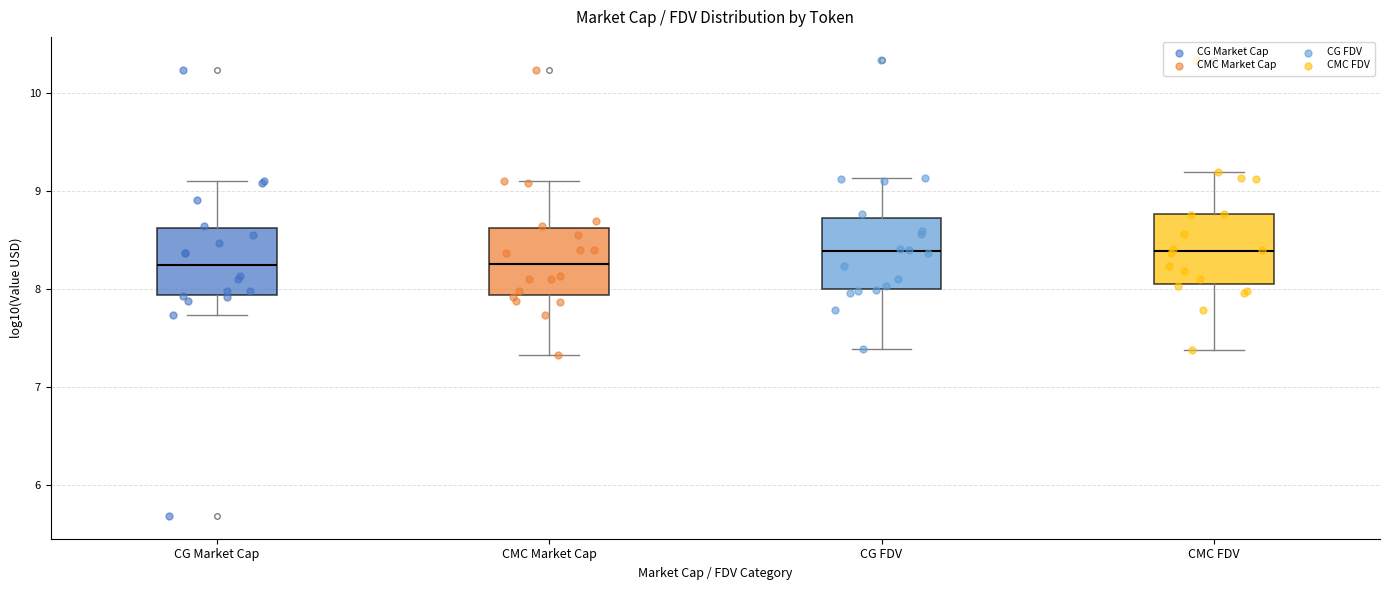

Reading left to right, read every box against the y-axis: the position of its median line, the range the box covers, and the ends of its whiskers. The values are not printed on the chart, so give them approximately, as read against the axis.

CG Market Cap: median 8.3, box 7.9 to 8.6, whiskers 7.7 to 9.1
CMC Market Cap: median 8.3, box 7.9 to 8.6, whiskers 7.3 to 9.1
CG FDV: median 8.4, box 8.0 to 8.7, whiskers 7.4 to 9.1
CMC FDV: median 8.4, box 8.1 to 8.8, whiskers 7.4 to 9.2